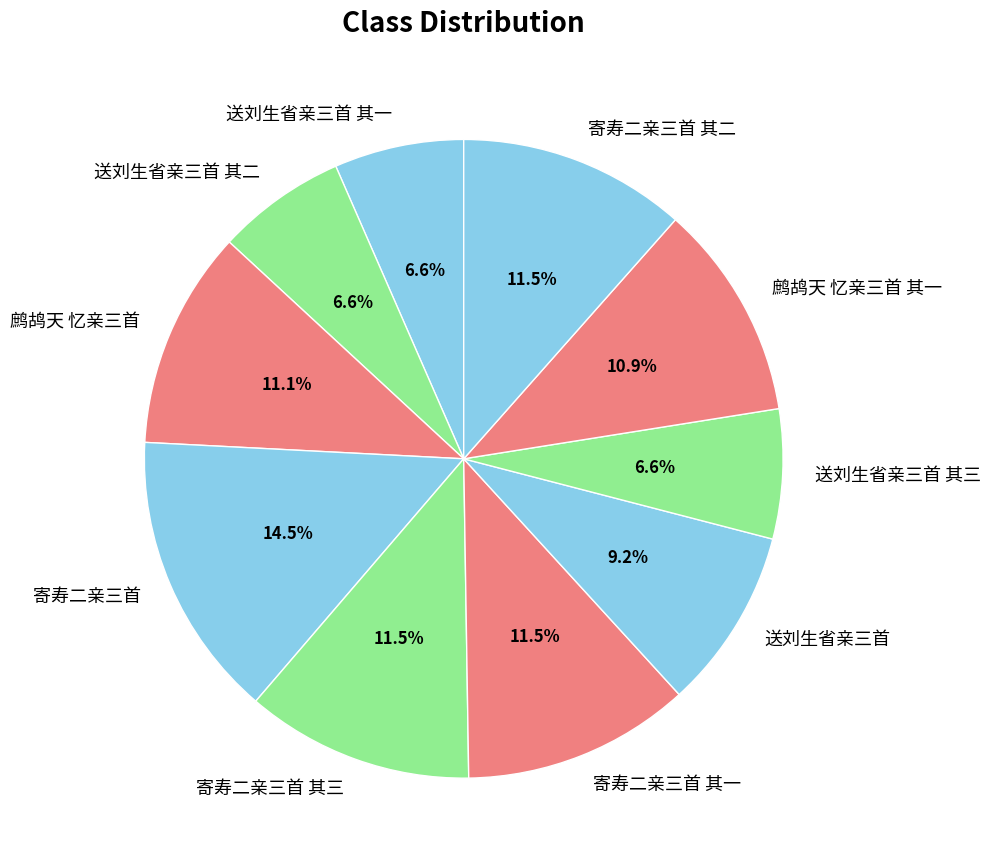

Which has a higher value, 鹧鸪天 忆亲三首 其一 or 送刘生省亲三首 其一?

鹧鸪天 忆亲三首 其一